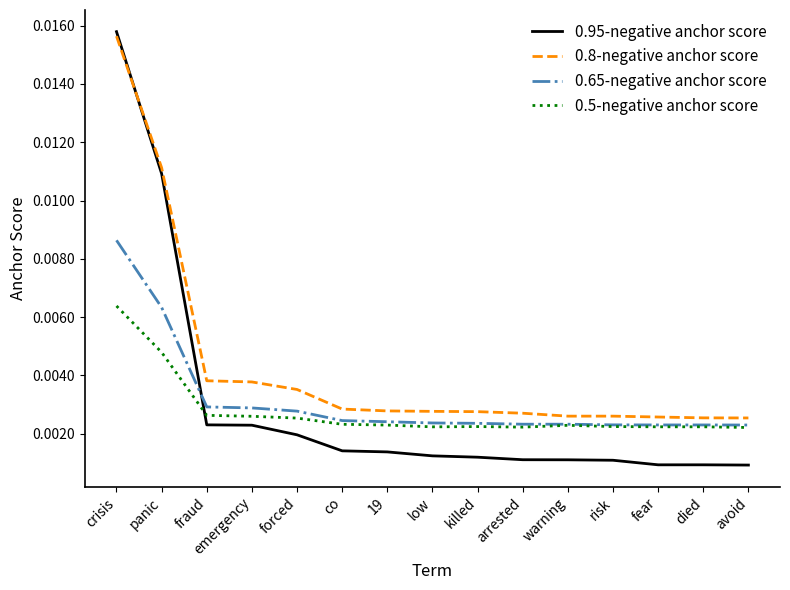

At how many categories does at least one series exceed 0?

15